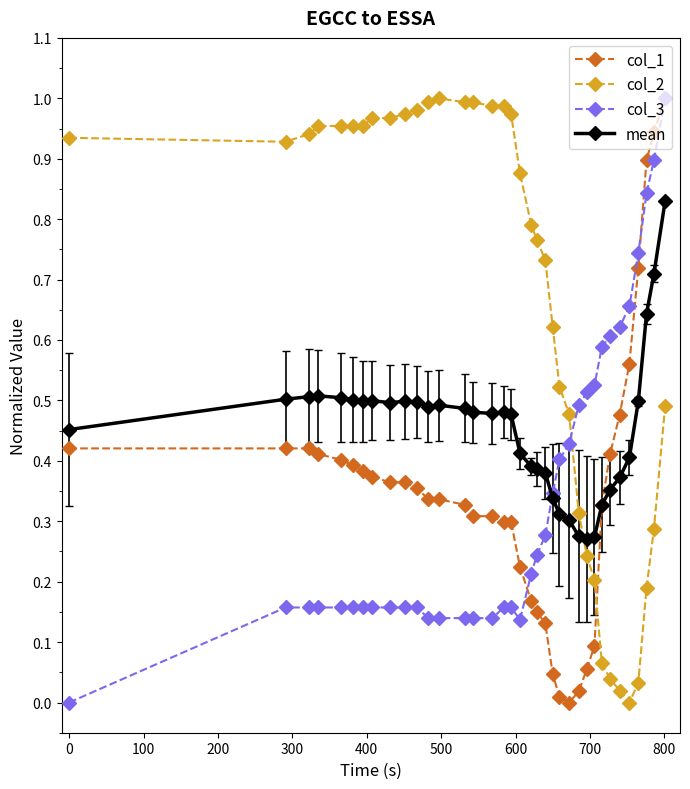

True or false: col_2 and mean intersect in this chart.

True